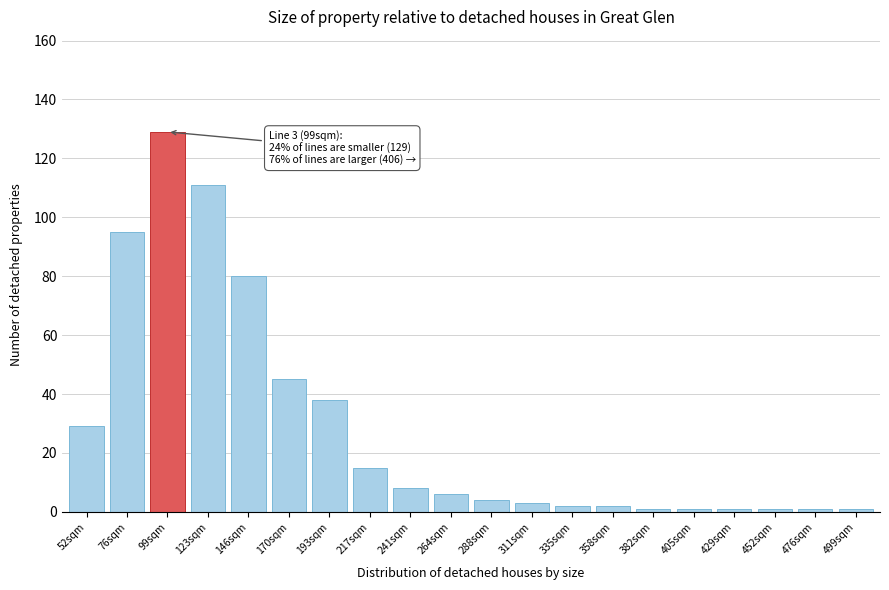

Reading right to left, list all the values displayed in this chart.

1	1	1	1	1	1	2	2	3	4	6	8	15	38	45	80	111	129	95	29